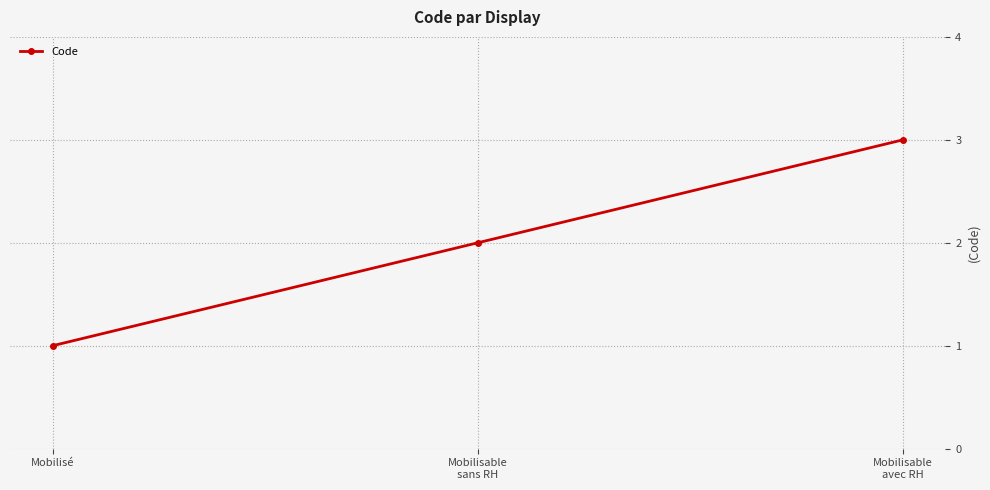

The chart shows a value of 3 at Mobilisable
avec RH. True or false?

True